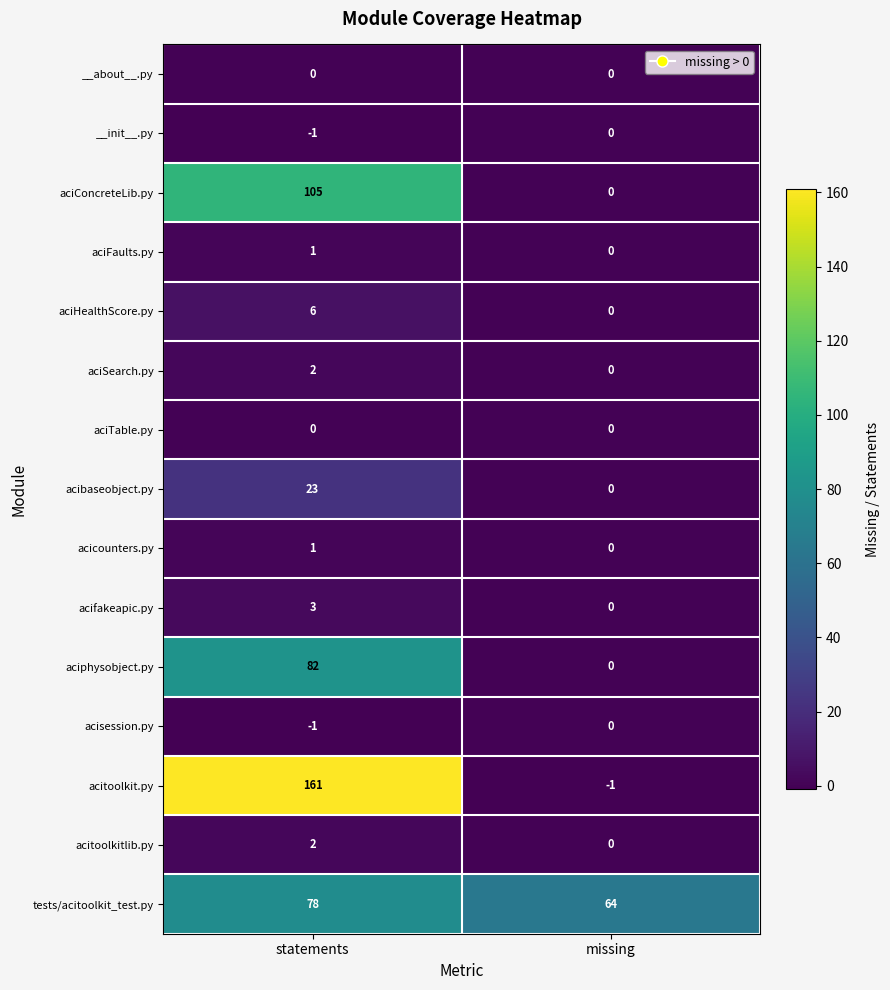

Is it true that aciConcreteLib.py equals 160 at statements?

False